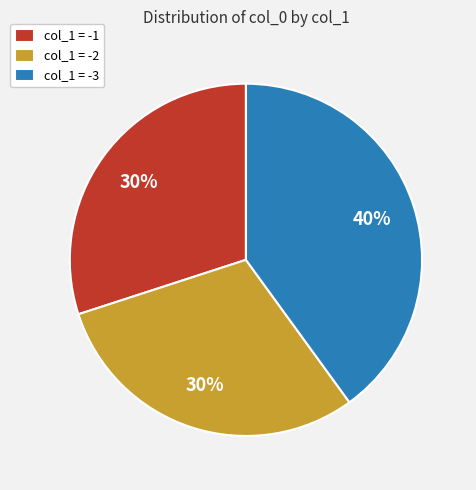

How many slices are in this pie chart?

3